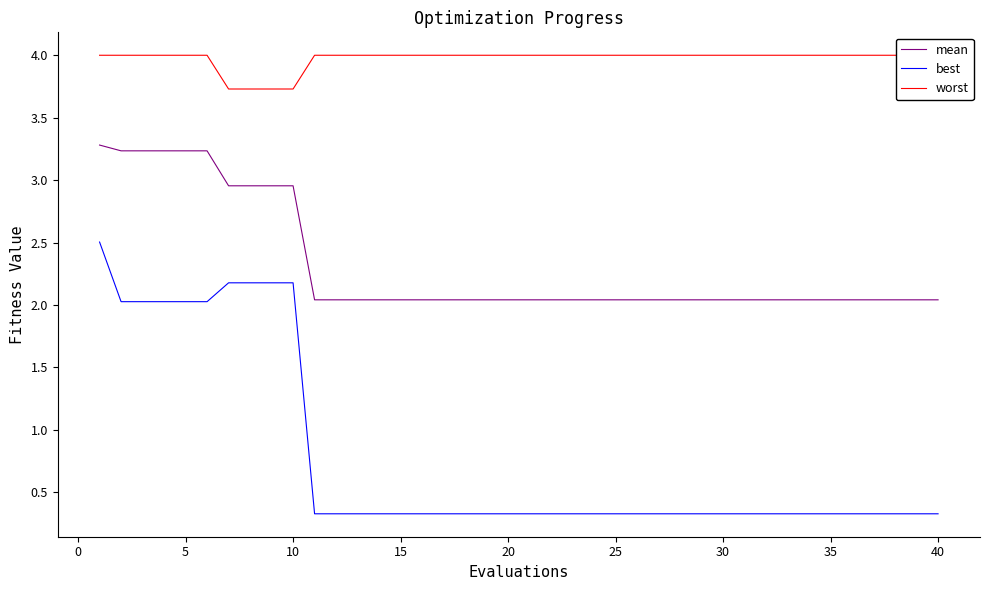

What is the highest value of the best series?

2.5